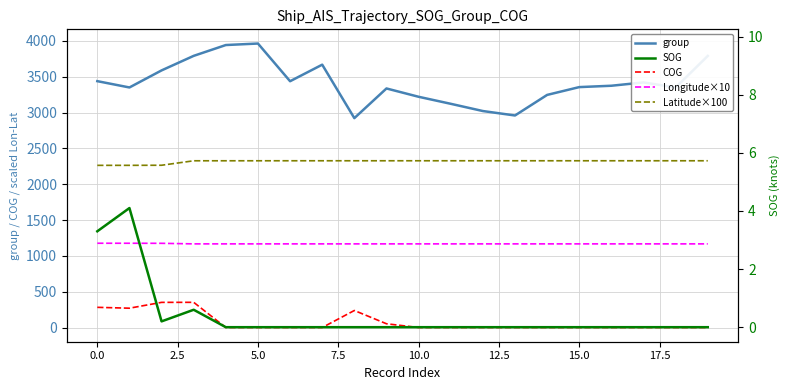

What is the sum of all SOG values?

8.2